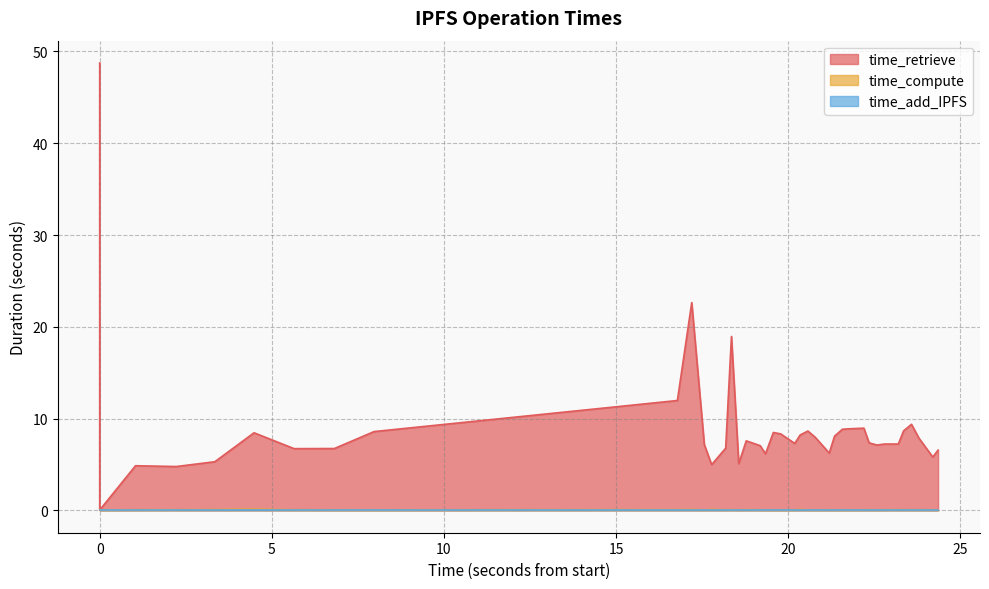

In time_compute, how many points are lower than both neighbors (excluding endpoints)?

14